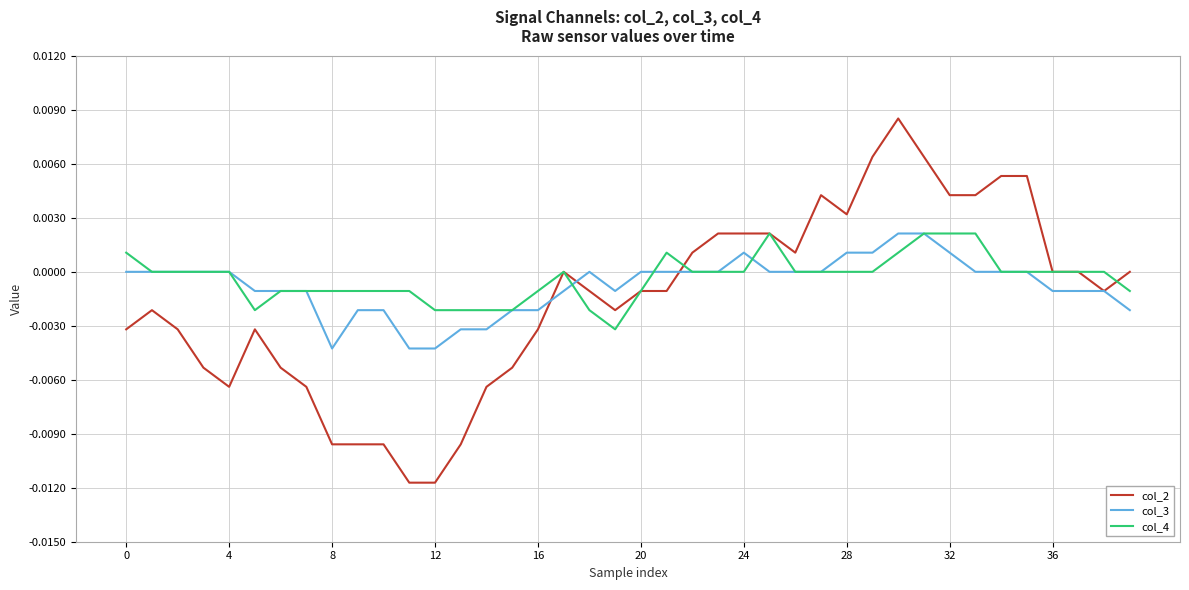

How many lines are shown in the chart?

3